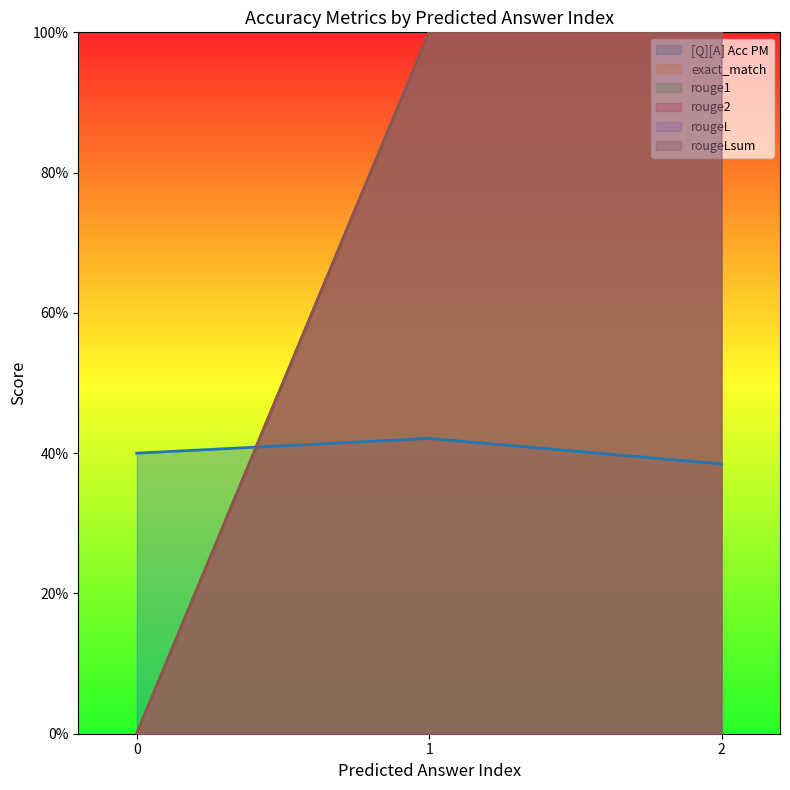

At how many categories does at least one series exceed 0?

3